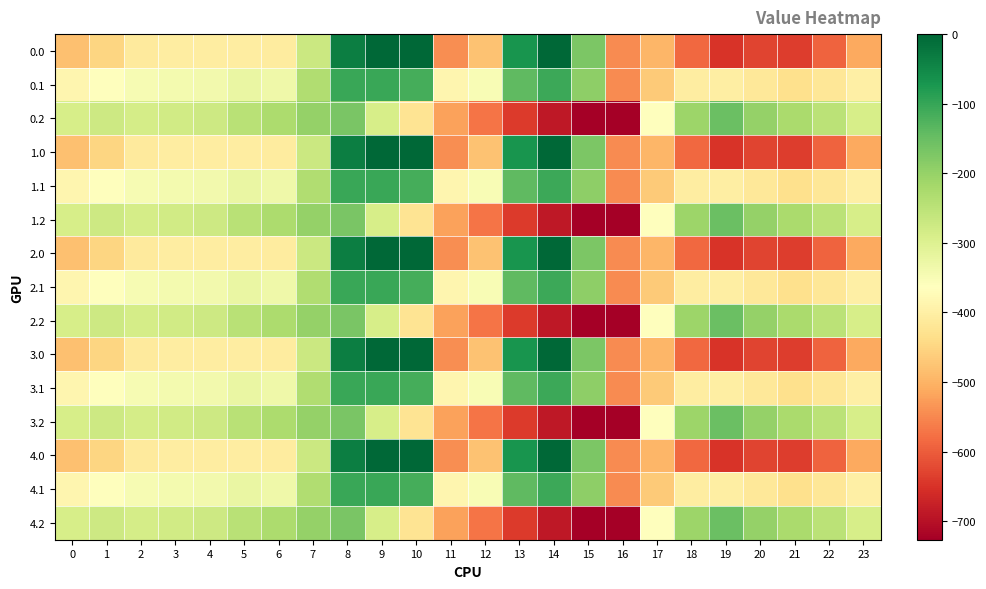

At 20, list the series in order from largest to smallest.

row_2, row_5, row_8, row_11, row_14, row_1, row_4, row_7, row_10, row_13, row_0, row_3, row_6, row_9, row_12